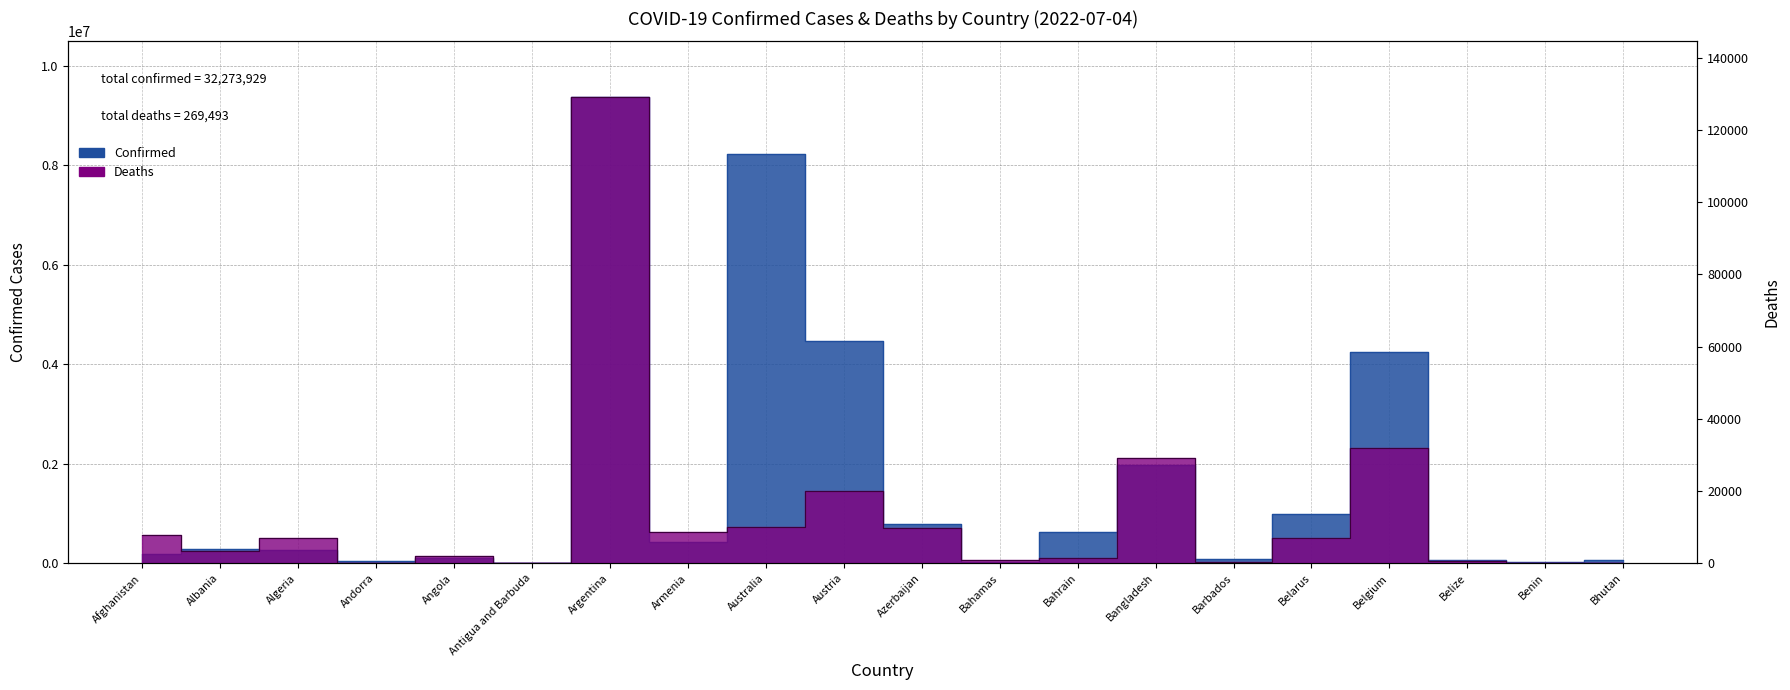

Rank the categories by Confirmed value from lowest to highest.

Antigua and Barbuda, Benin, Bahamas, Andorra, Bhutan, Belize, Barbados, Angola, Afghanistan, Algeria, Albania, Armenia, Bahrain, Azerbaijan, Belarus, Bangladesh, Belgium, Austria, Australia, Argentina